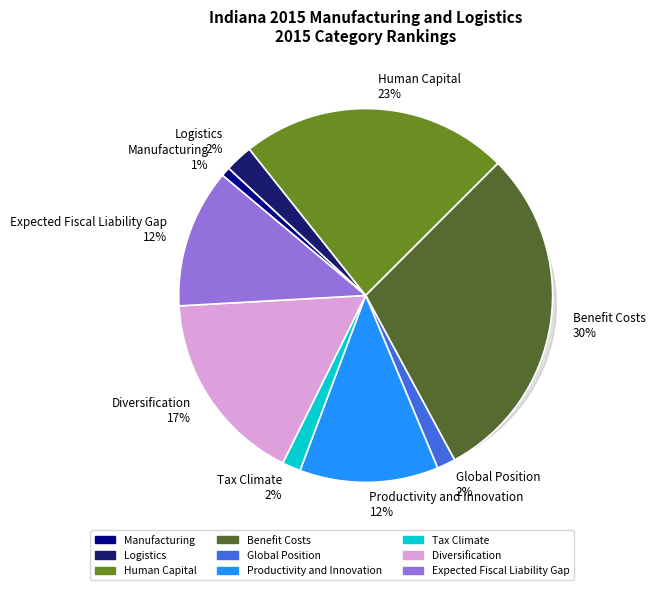

How many segments does this pie chart have?

9